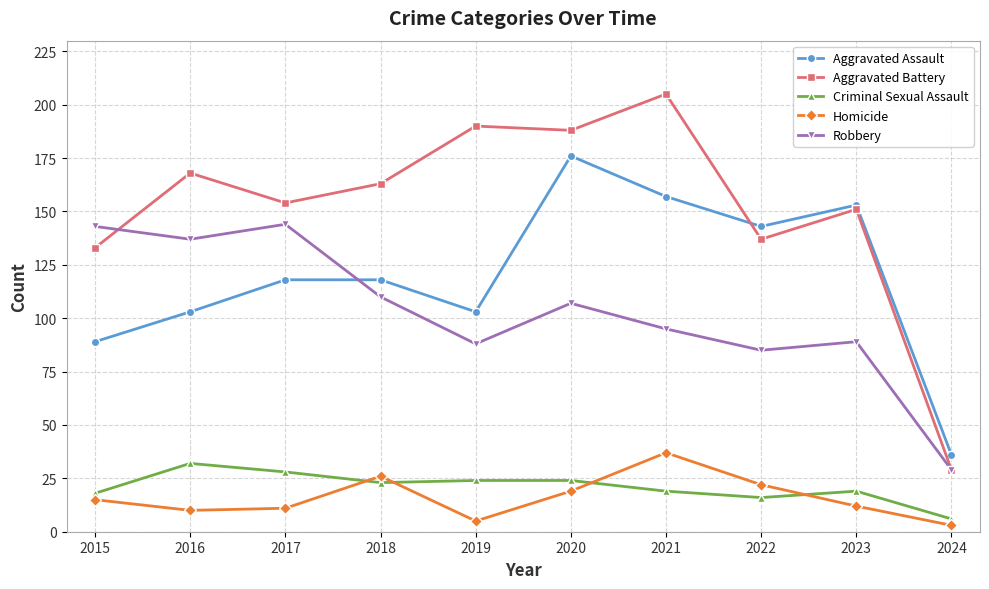

Which series has the largest range (max minus min)?

Aggravated Battery